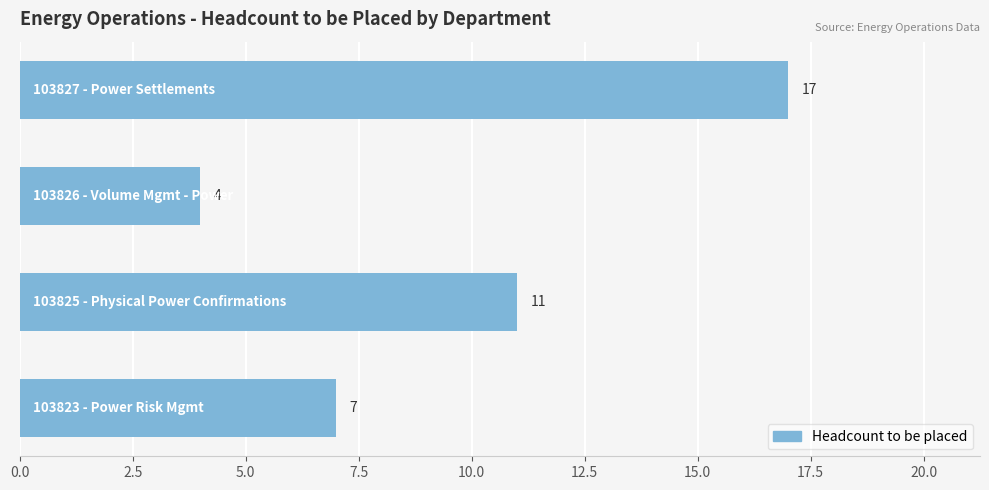

What is the average value?

10